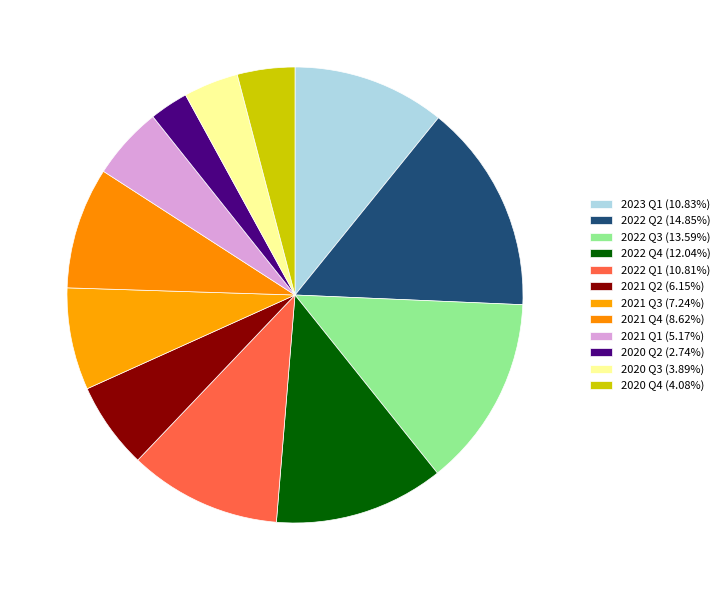

How many segments does this pie chart have?

12